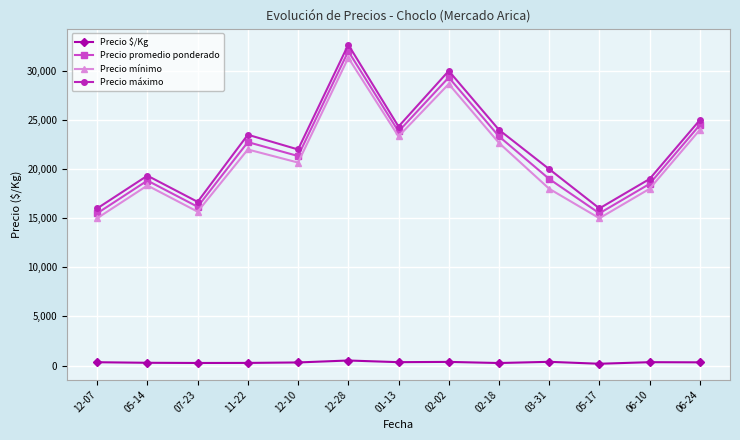

What is the average value of the Precio promedio ponderado series?

21583.3